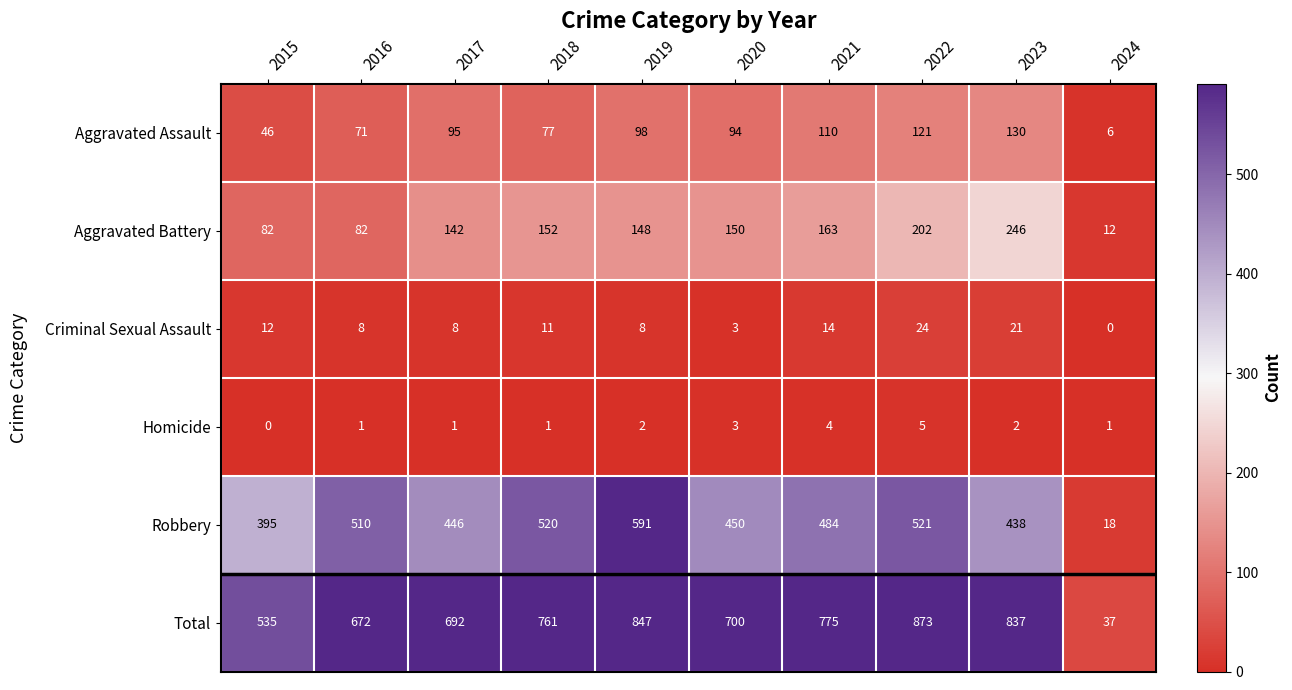

What is the maximum value for Aggravated Assault?

130